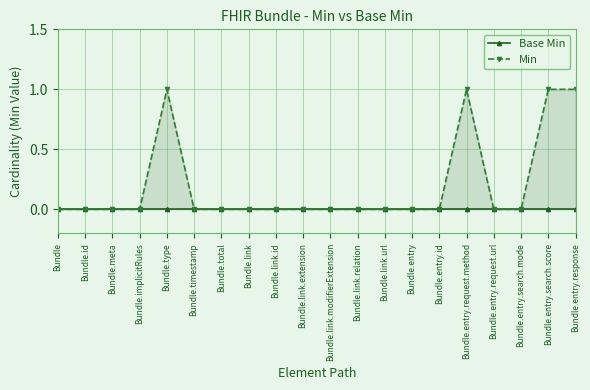

Which series has the largest total across all categories?

Min